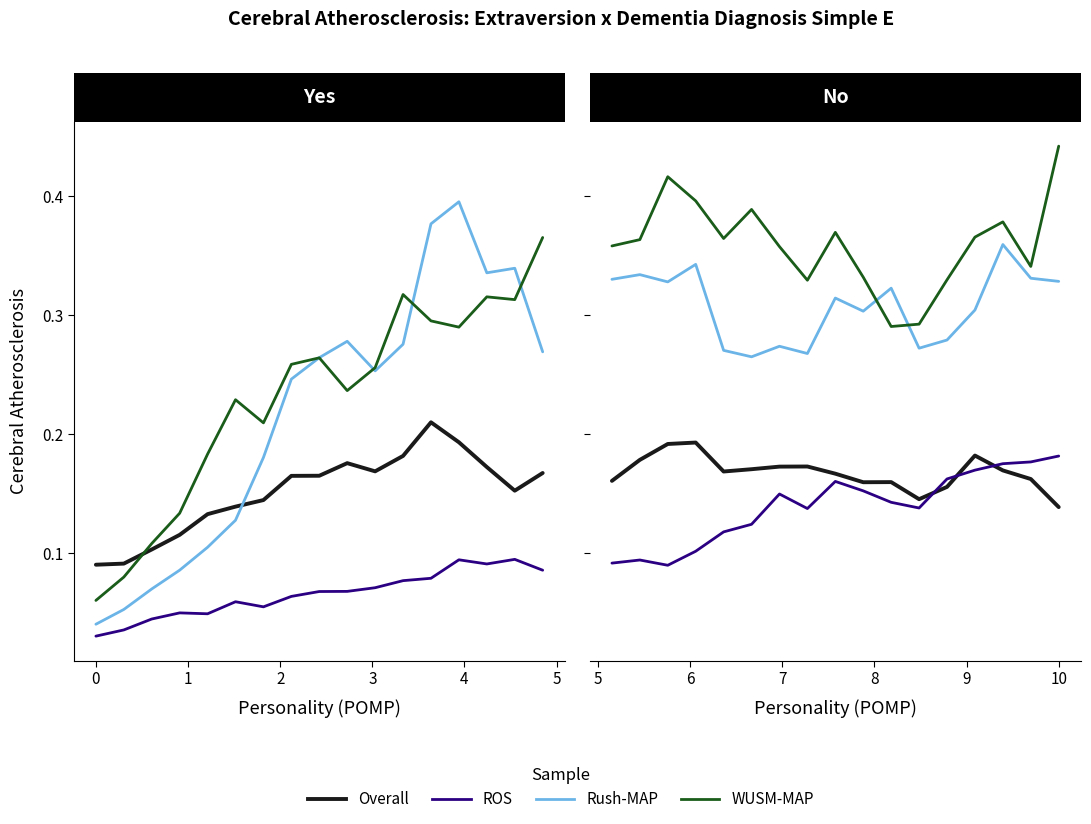

Which series has the largest range (max minus min)?

WUSM-MAP